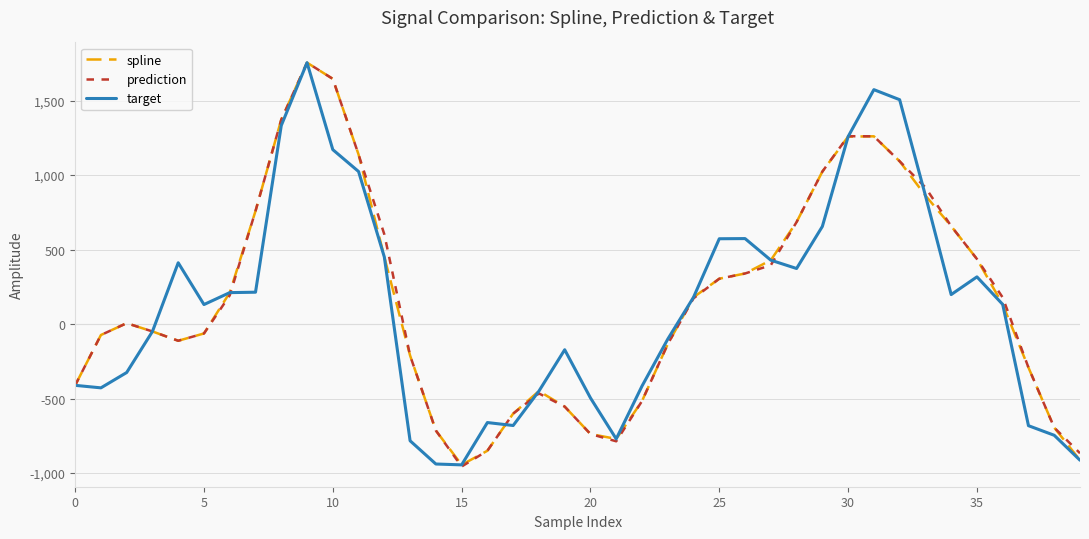

True or false: spline has more than 2 interior local peaks.

True